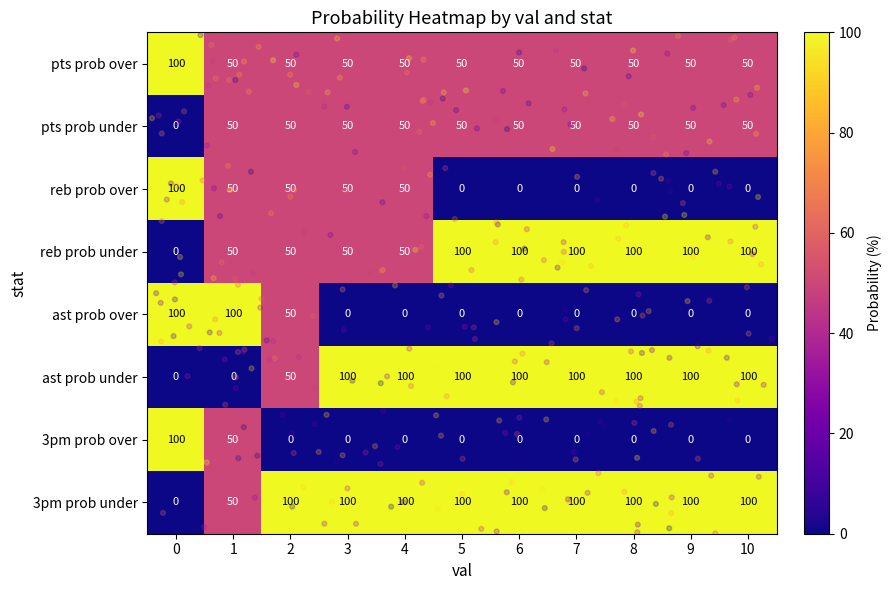

What is the average value of the 3pm prob under series?

86